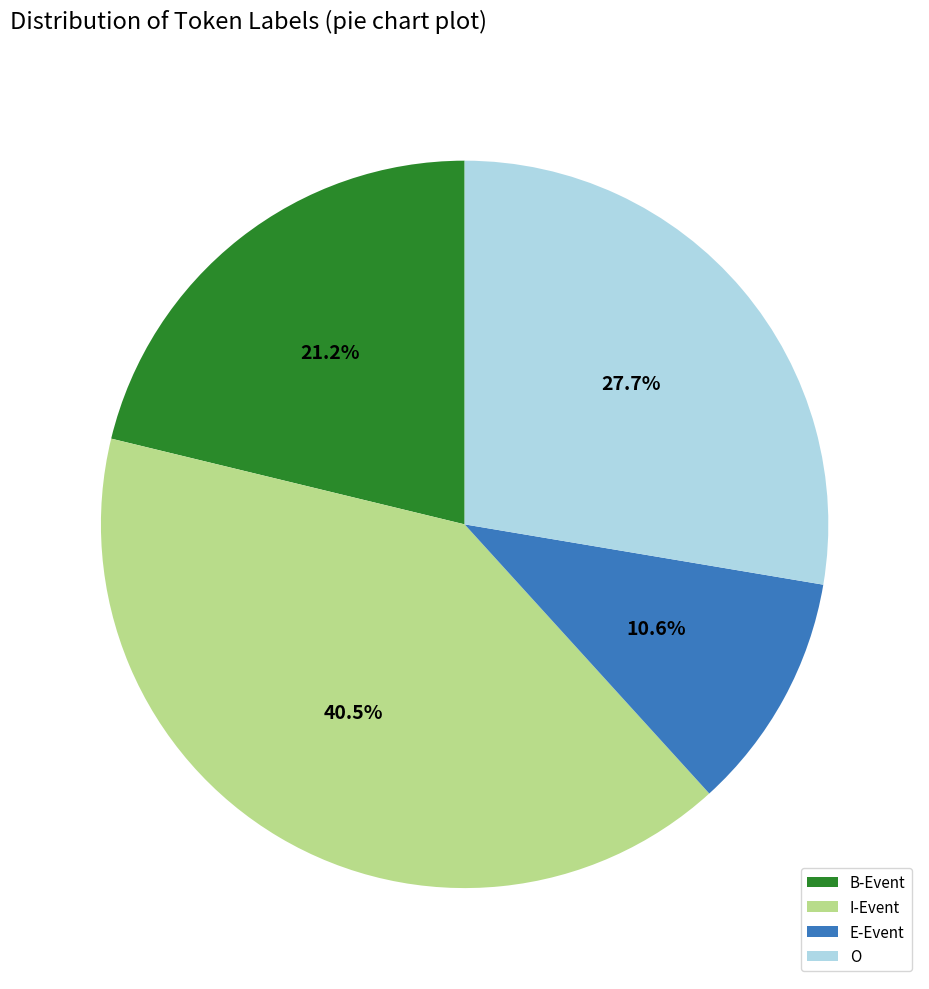

How many segments does this pie chart have?

4